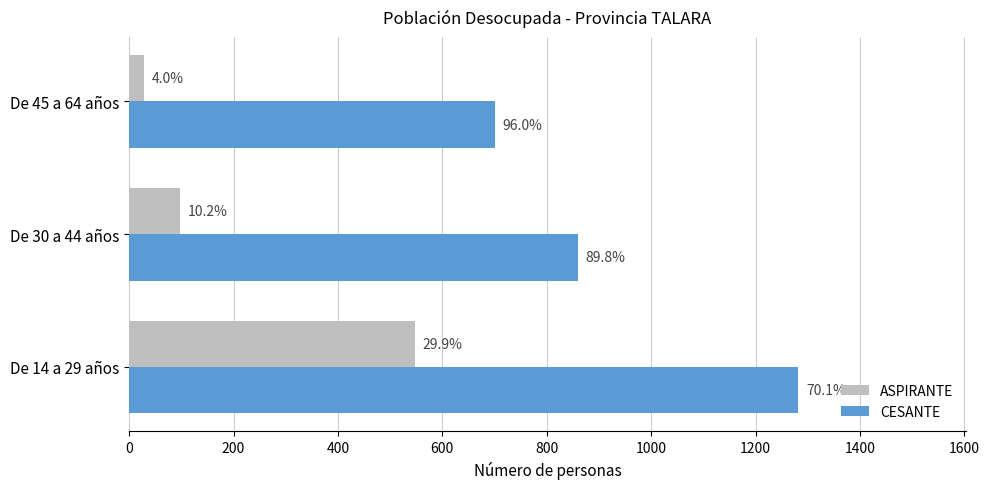

What are all the series names shown in the legend?

ASPIRANTE, CESANTE